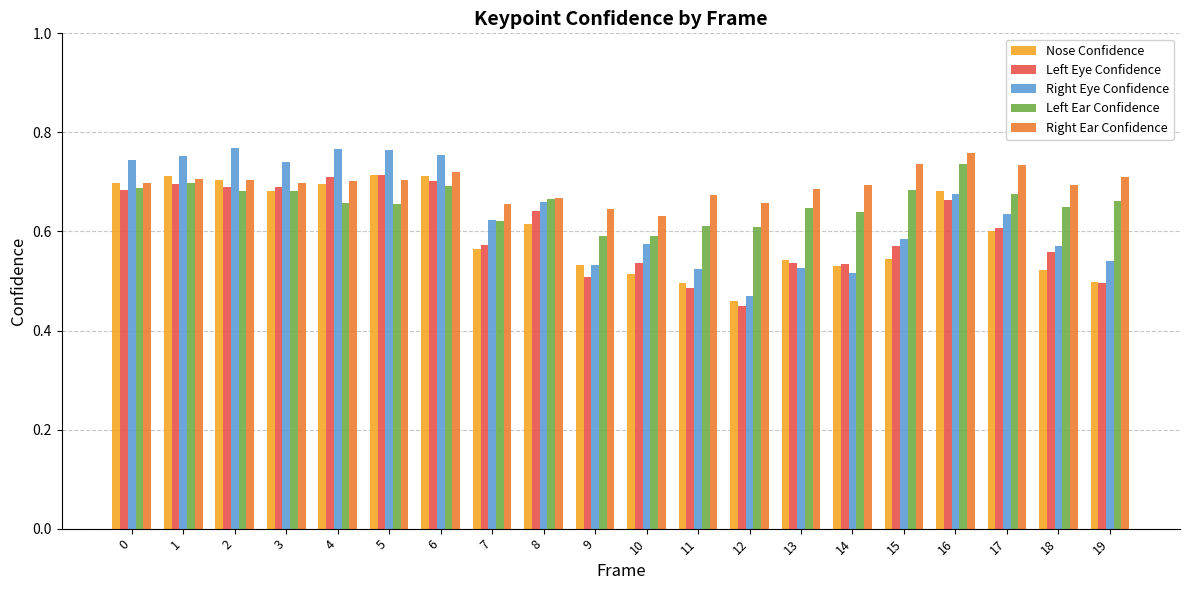

What are all the series names shown in the legend?

Nose Confidence, Left Eye Confidence, Right Eye Confidence, Left Ear Confidence, Right Ear Confidence